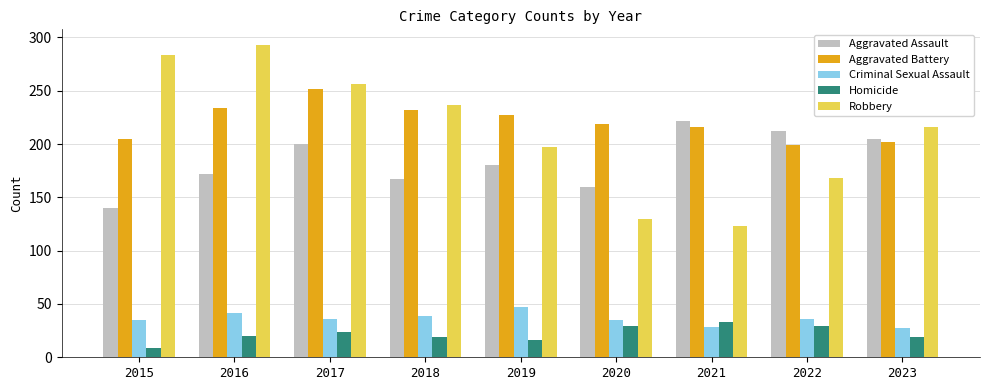

Between 2016 and 2020, which series saw the biggest shift?

Robbery